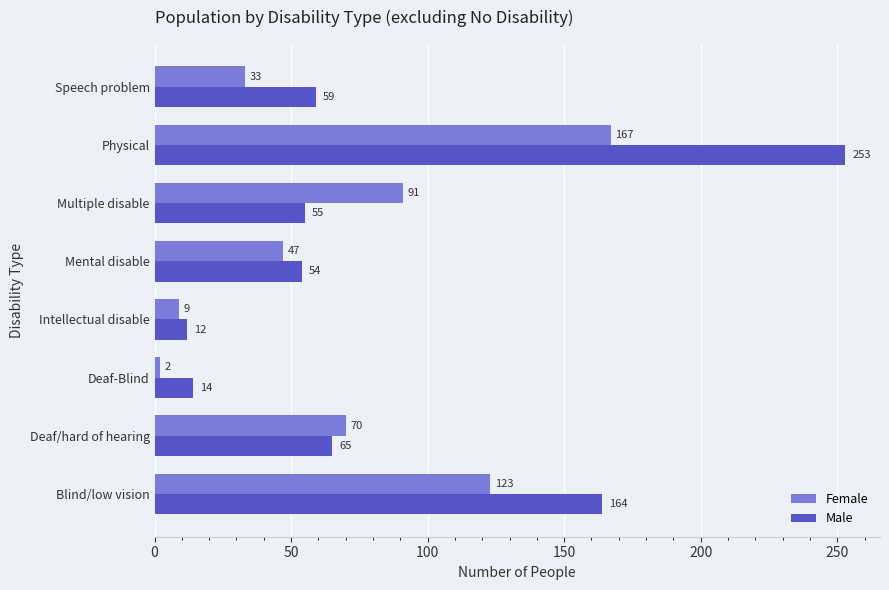

How many values in the Male series are below 59?

4